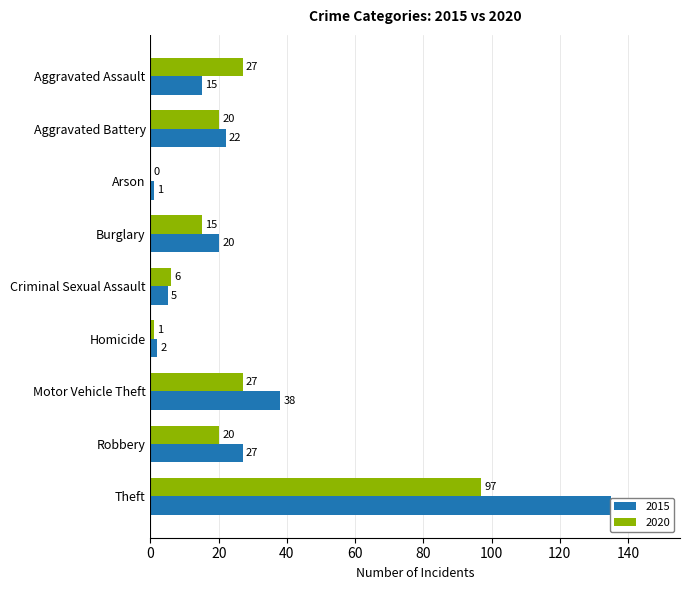

True or false: 2020 has a value of 0 at Arson.

True